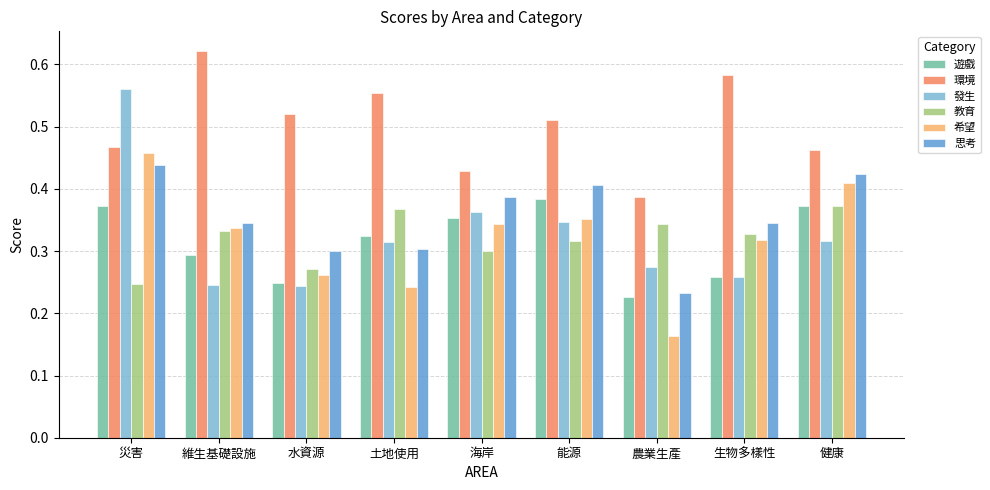

How many bars are there in each group?

6